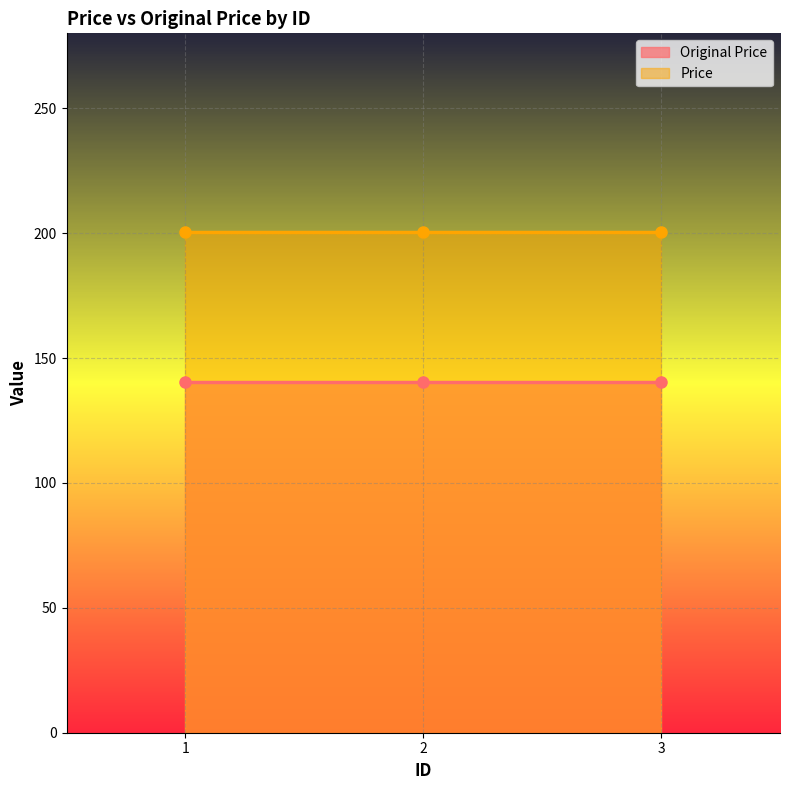

Which category has the lowest value in the Original Price series?

1